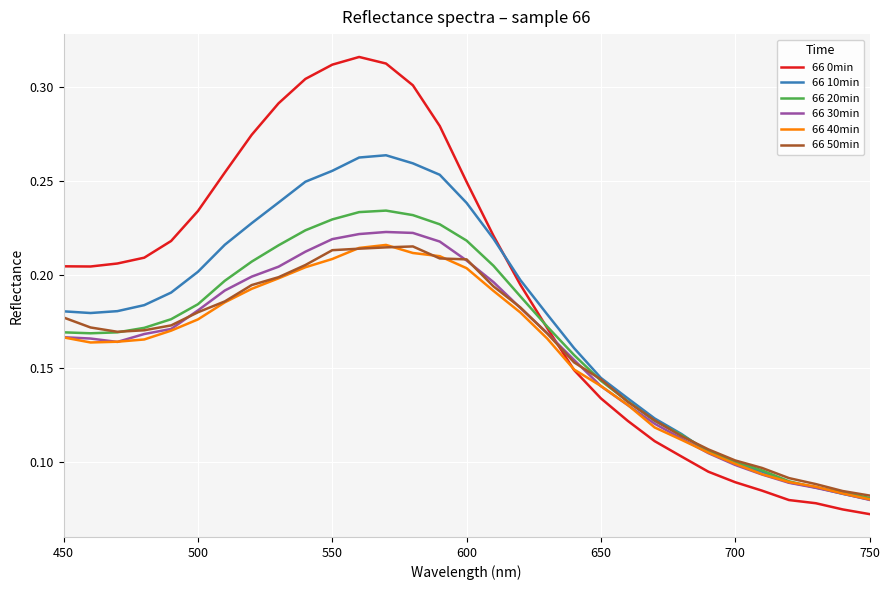

Which series has the largest range (max minus min)?

66 0min